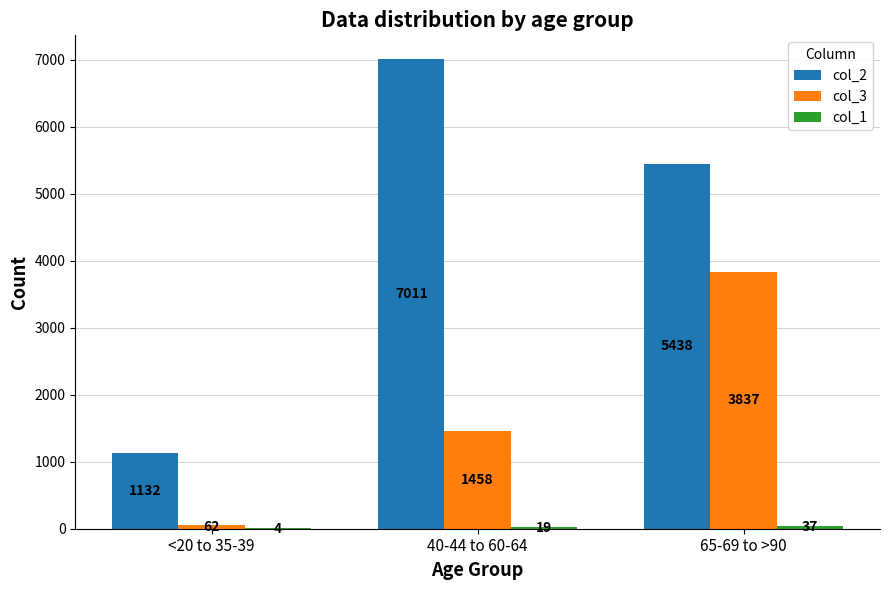

What is the approximate value of col_3 at <20 to 35-39?

62